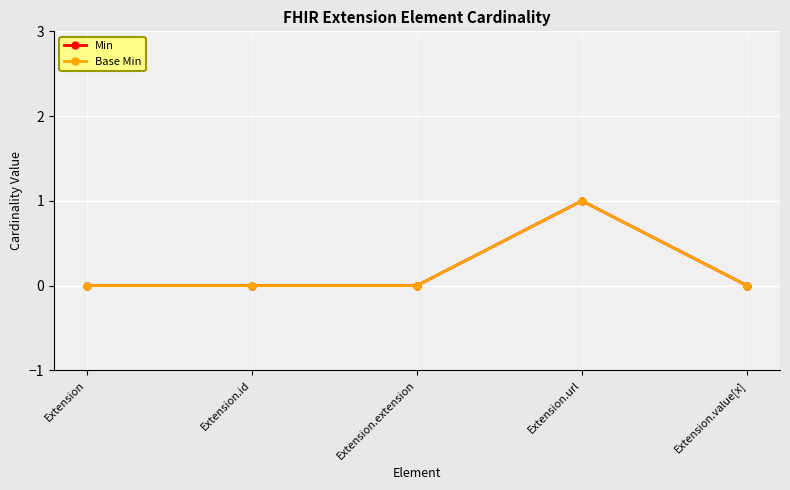

How many values in the Min series exceed 0?

1